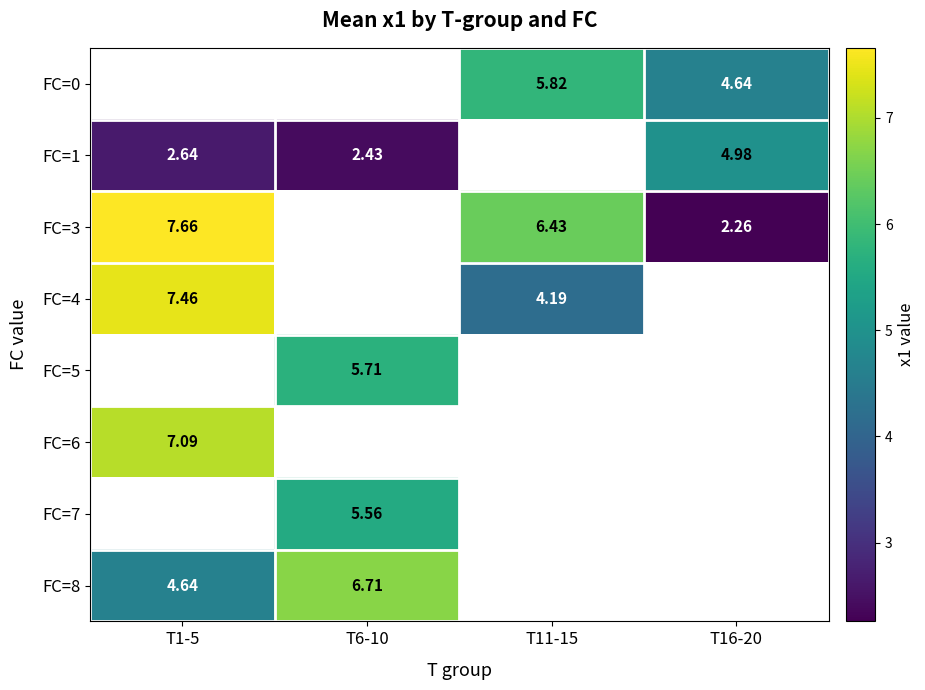

Which category has the lowest value across all series?

T16-20